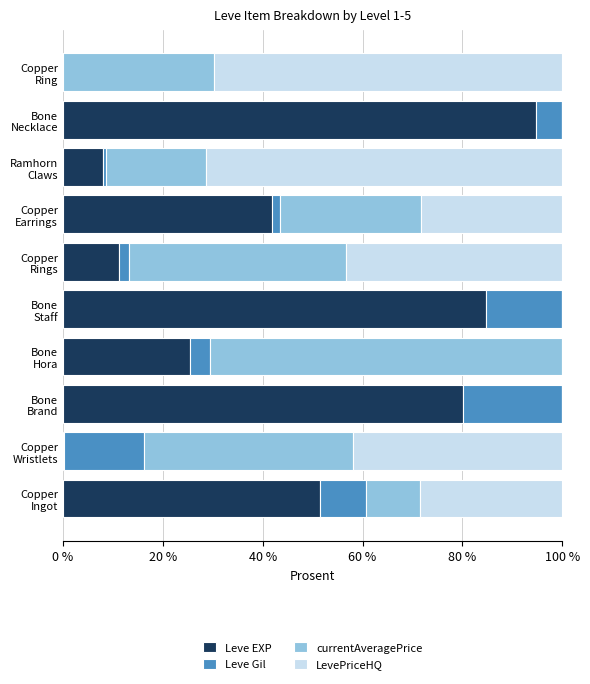

What is the highest value of the Leve EXP series?

94.7